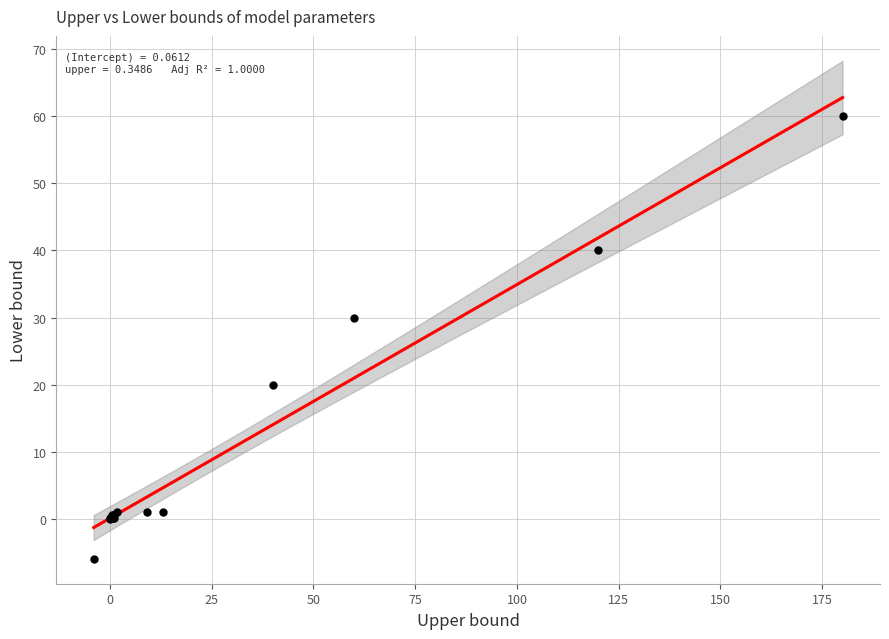

What Y value in the scatter plot is closest to 27?

30.0